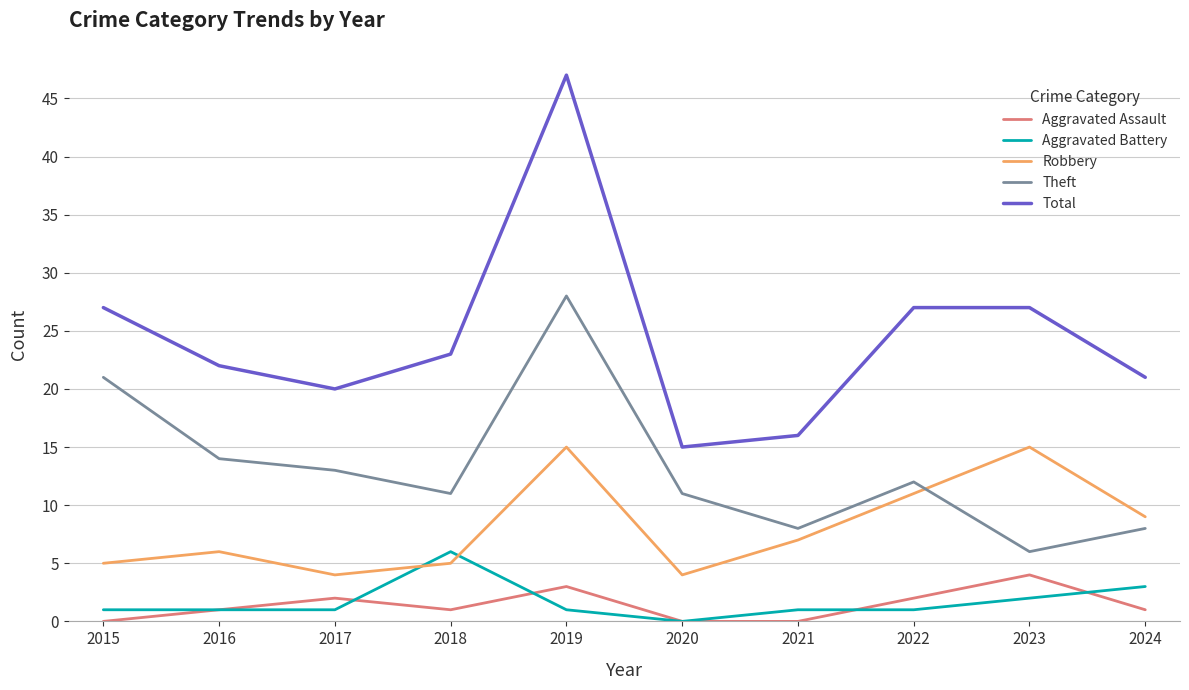

What is the maximum value for Total?

47